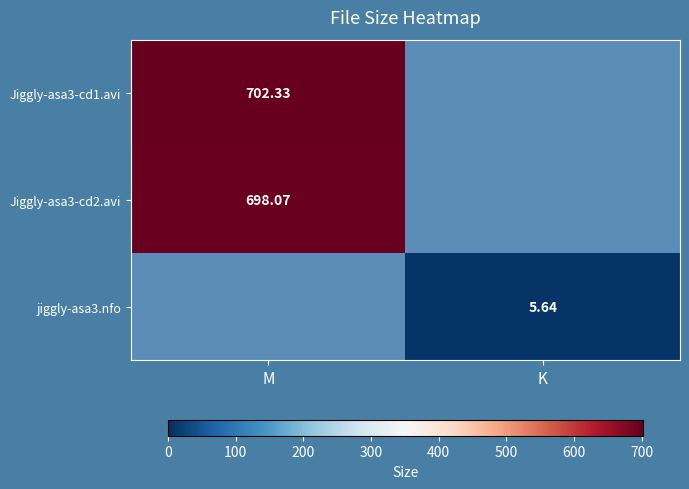

At how many categories does at least one series exceed 164?

1